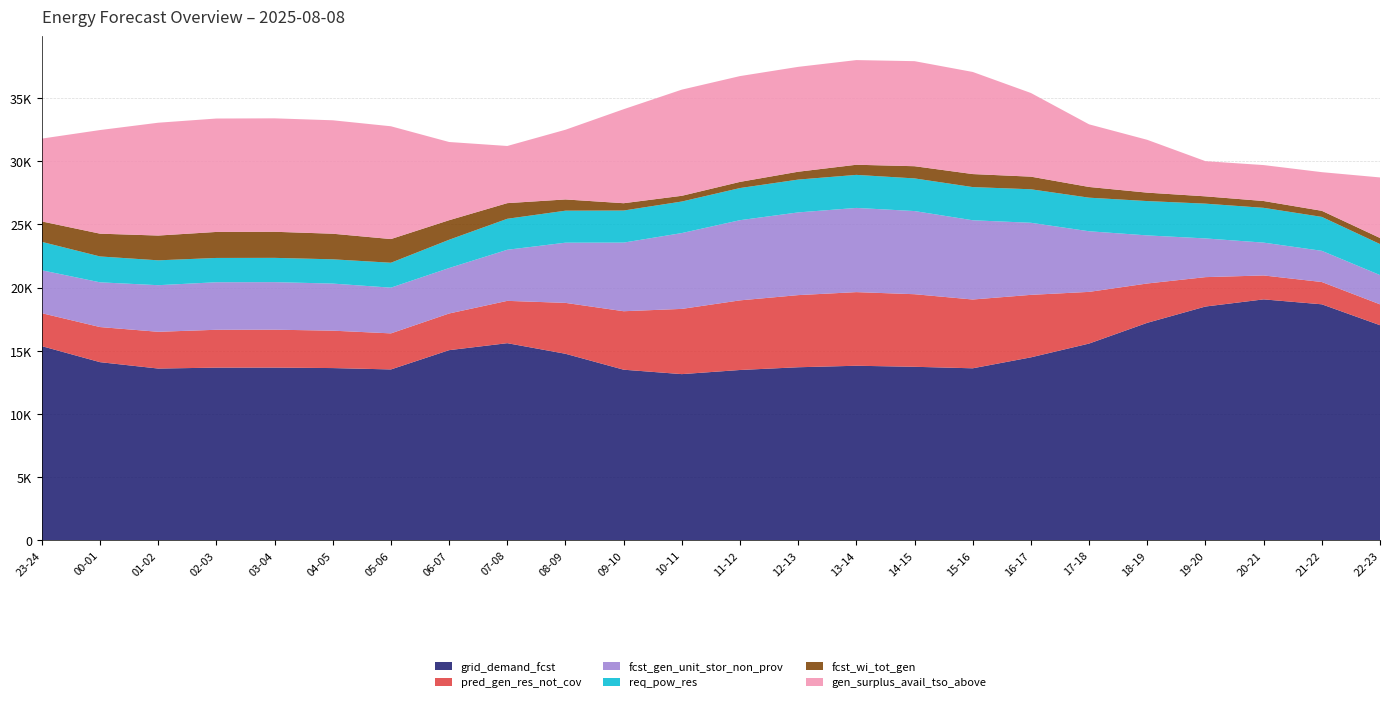

Reading left to right, extract all data points from this chart.

grid_demand_fcst: 15360	14094	13588	13661	13664	13626	13518	15044	15597	14758	13497	13147	13474	13691	13810	13727	13608	14475	15567	17209	18498	19064	18674	17020
pred_gen_res_not_cov: 2610	2779	2910	2997	3001	2962	2854	2903	3350	4029	4629	5164	5512	5711	5829	5746	5446	4947	4091	3113	2327	1894	1765	1652
fcst_gen_unit_stor_non_prov: 3398	3541	3689	3763	3765	3727	3620	3599	4044	4765	5433	6003	6348	6547	6666	6583	6273	5706	4798	3807	3064	2600	2469	2317
req_pow_res: 2248	2048	1969	1923	1921	1921	1972	2238	2454	2534	2539	2497	2544	2599	2615	2585	2627	2652	2659	2718	2753	2754	2686	2455
fcst_wi_tot_gen: 1619	1804	1961	2059	2065	2026	1875	1547	1238	889	579	453	488	622	802	965	1030	1000	848	667	579	539	482	481
gen_surplus_avail_tso_above: 6557	8203	8932	8978	8980	8980	8929	6192	4525	5518	7442	8404	8375	8302	8286	8316	8084	6623	4958	4181	2785	2845	3059	4793